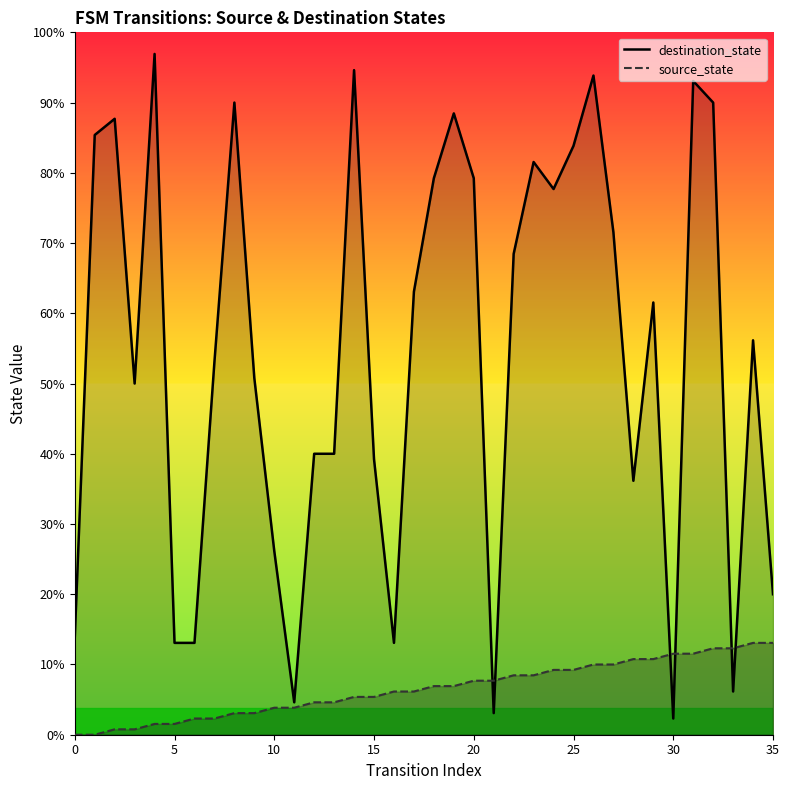

At which category is the sum across all series the highest?

31